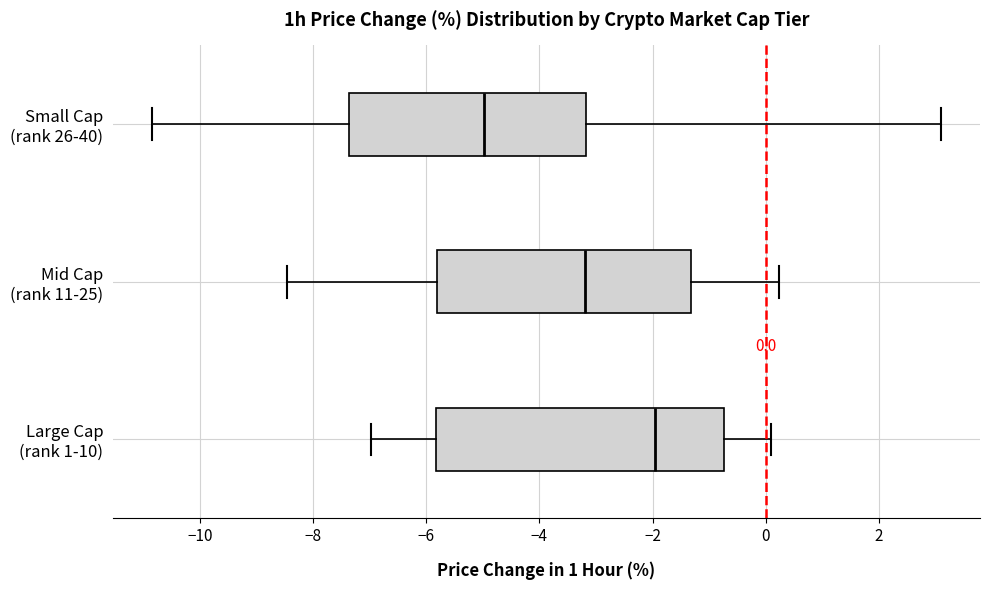

Which box has the furthest to the left median line?

Small Cap (rank 26-40)